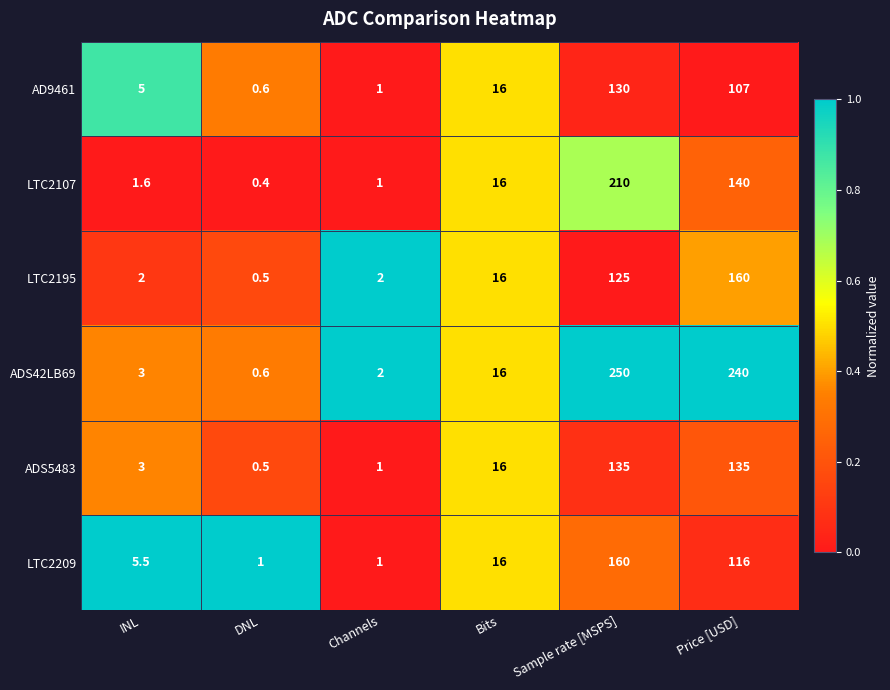

True or false: ADS42LB69 has a value of 3.0 at INL.

True